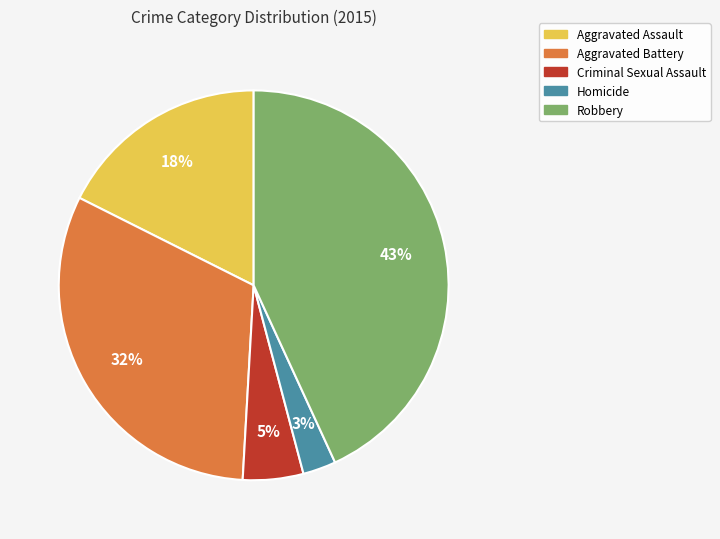

To the nearest percent, what portion does Criminal Sexual Assault represent?

5%